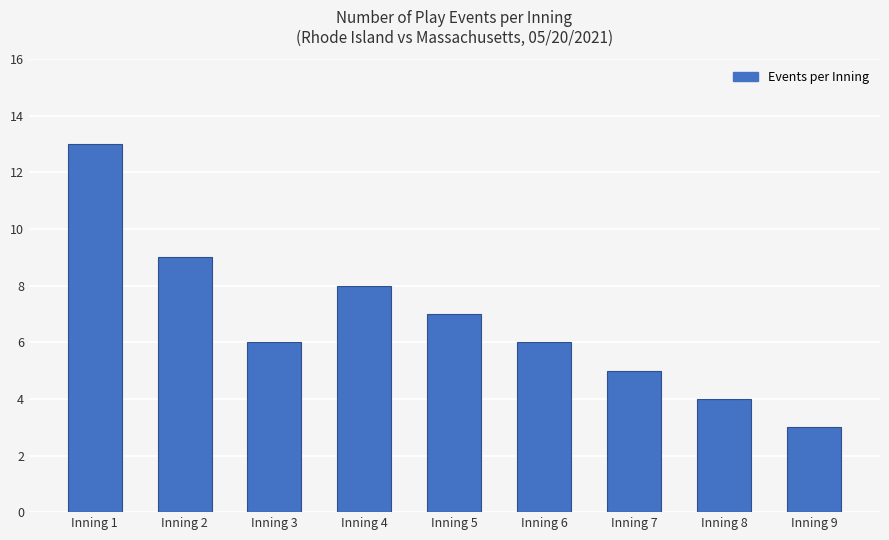

What is the change in value from Inning 2 to Inning 4?

-1